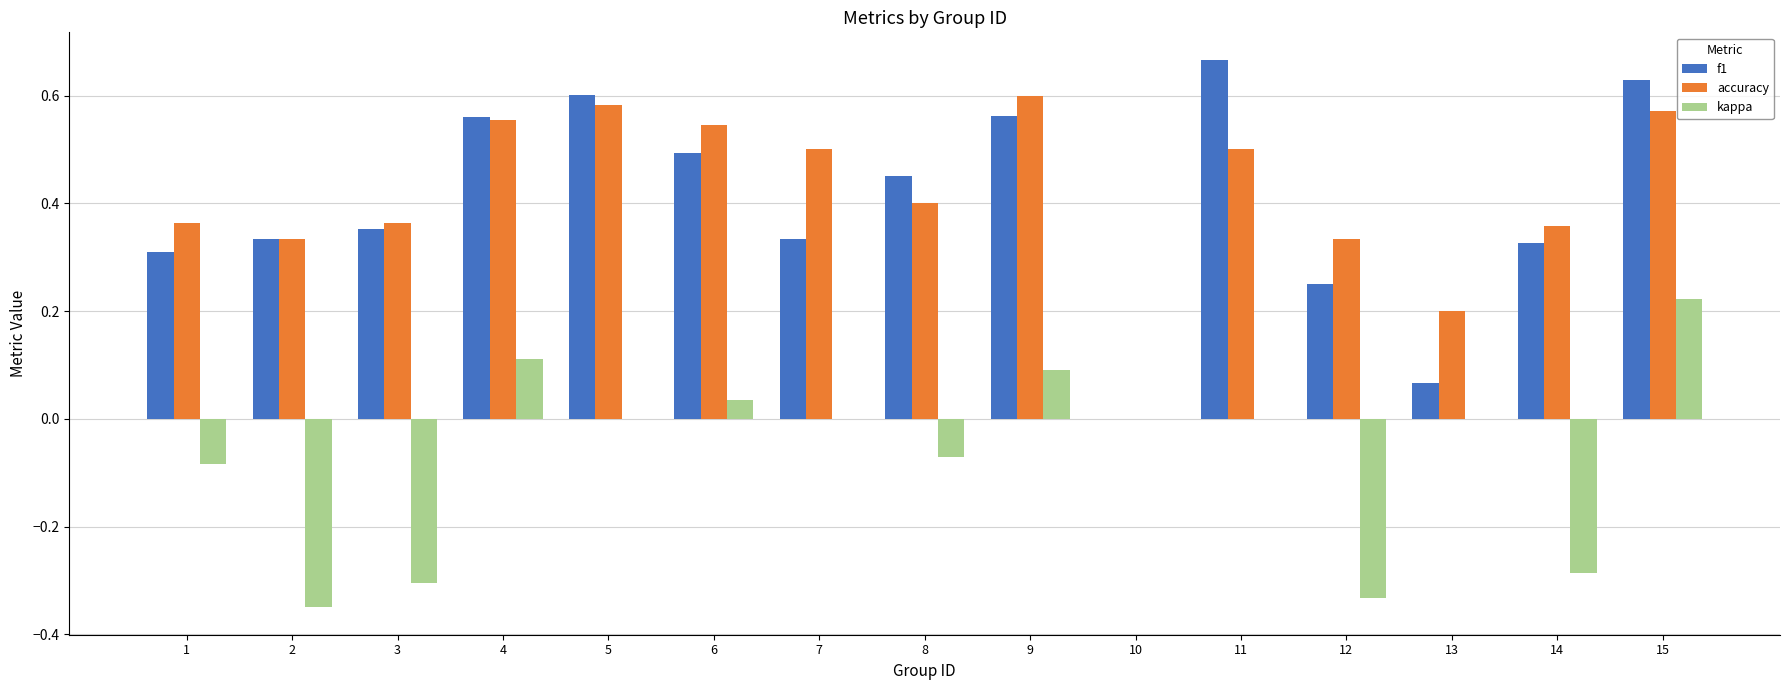

Is the value of accuracy at 6 greater than the value of kappa at 13?

Yes